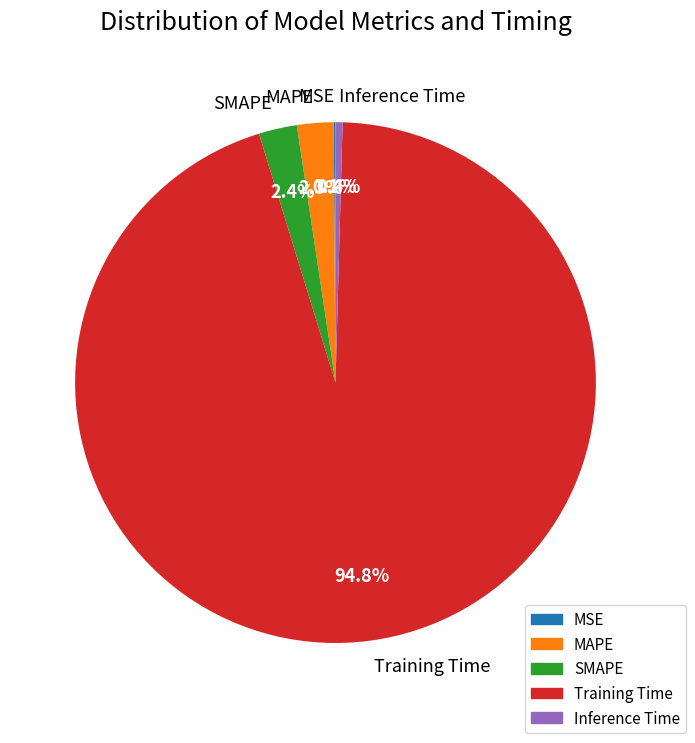

What is the largest slice in the pie chart?

Training Time